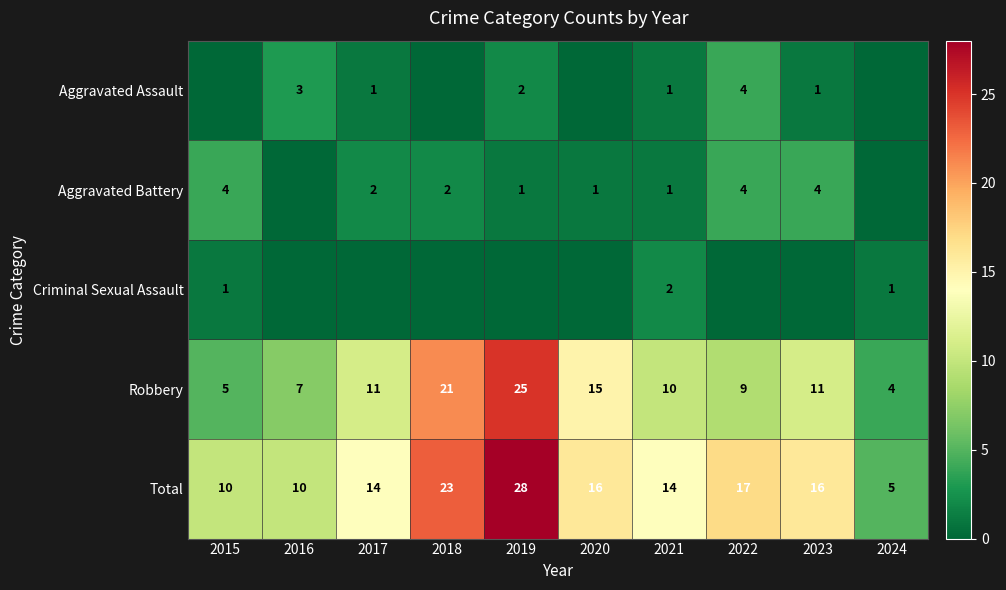

Between 2017 and 2015, which is larger?

2017